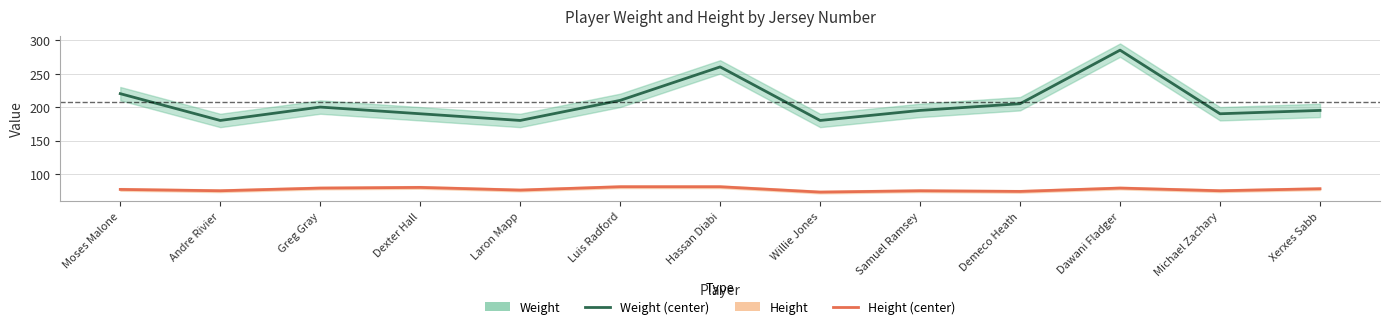

At which category is the sum across all series the highest?

Dawani Fladger